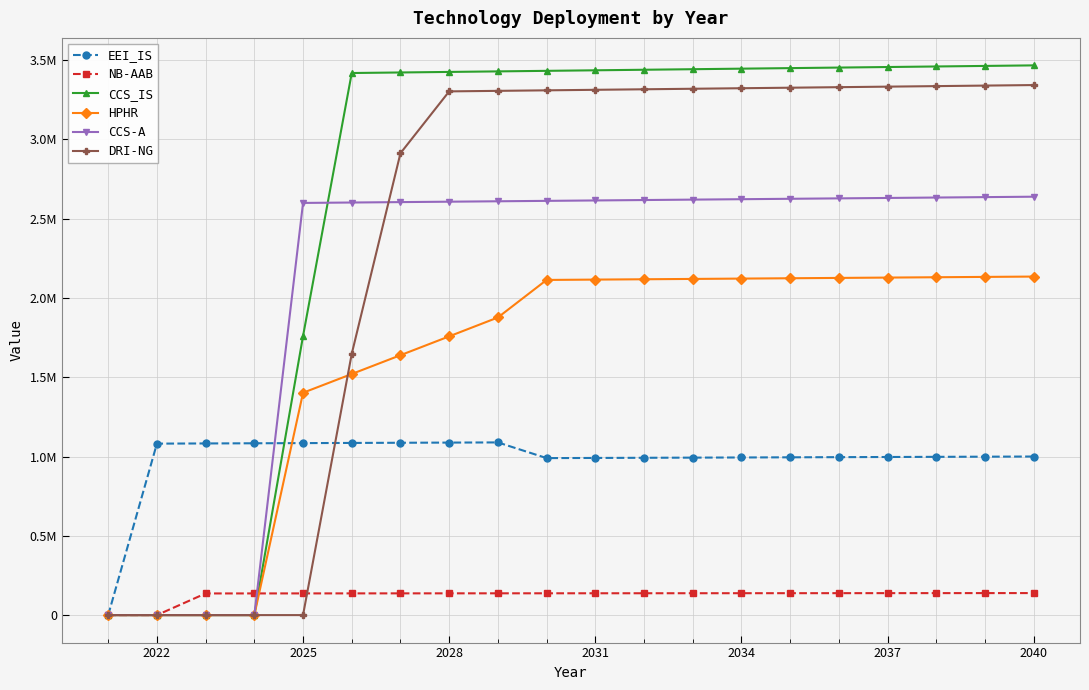

What are all the series names shown in the legend?

EEI_IS, NB-AAB, CCS_IS, HPHR, CCS-A, DRI-NG